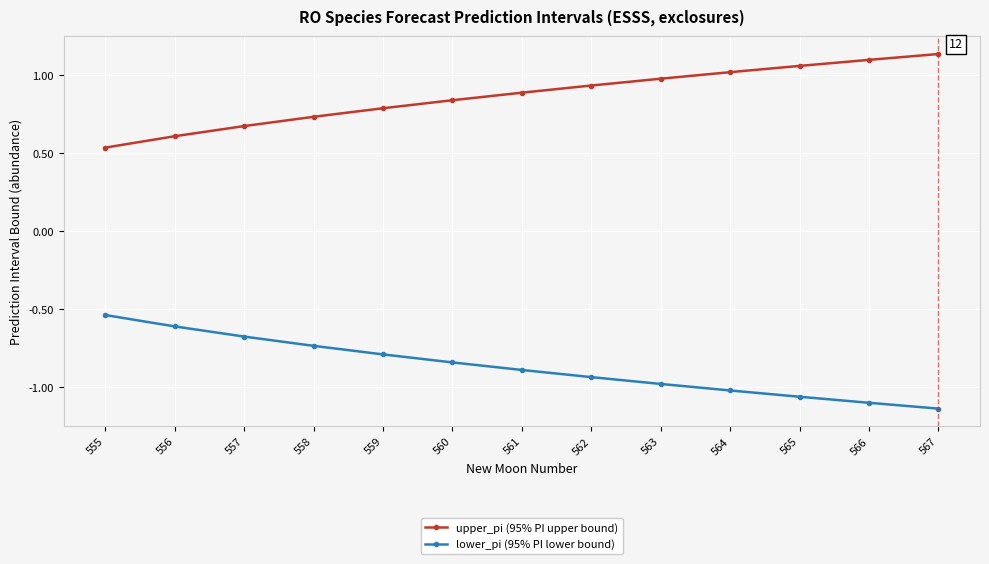

True or false: lower_pi (95% PI lower bound) has a value of -0.7 at 557.

True